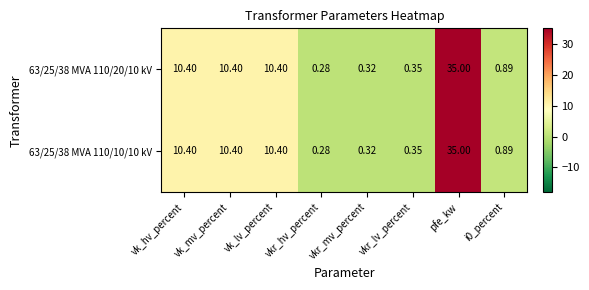

What is the total value across all series at vk_hv_percent?

20.8